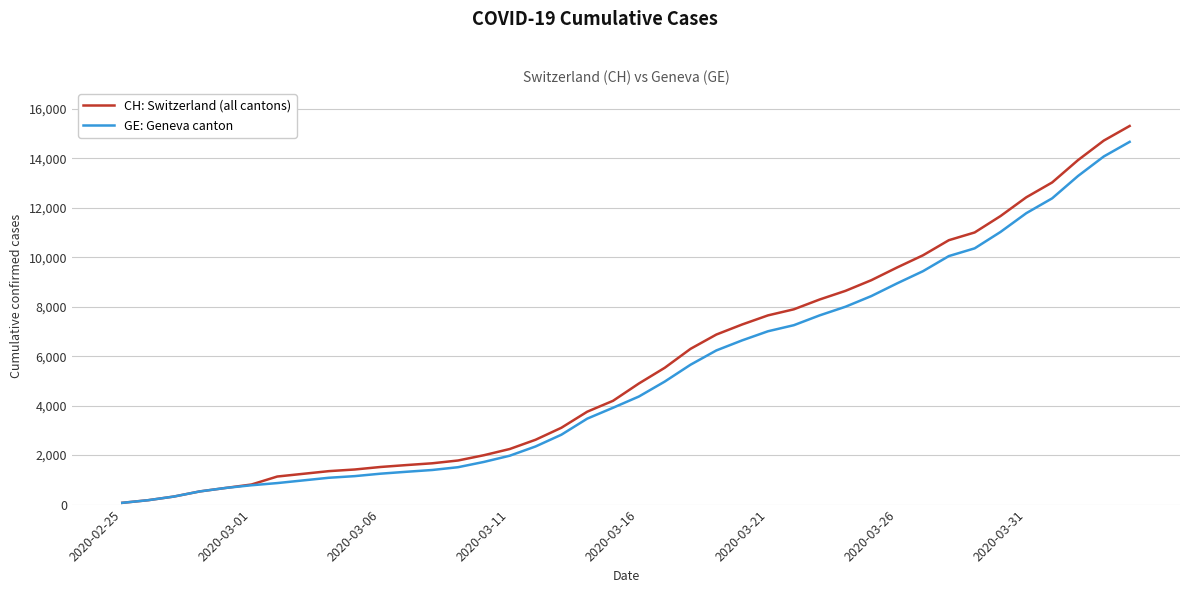

Which series has the largest range (max minus min)?

CH: Switzerland (all cantons)